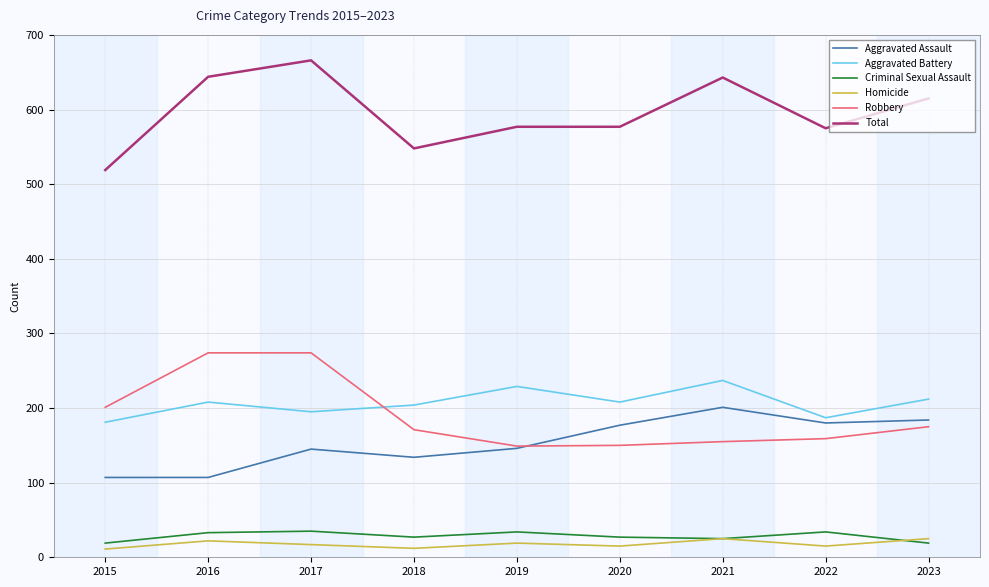

What is the difference between the Robbery values at 2019 and 2020?

1